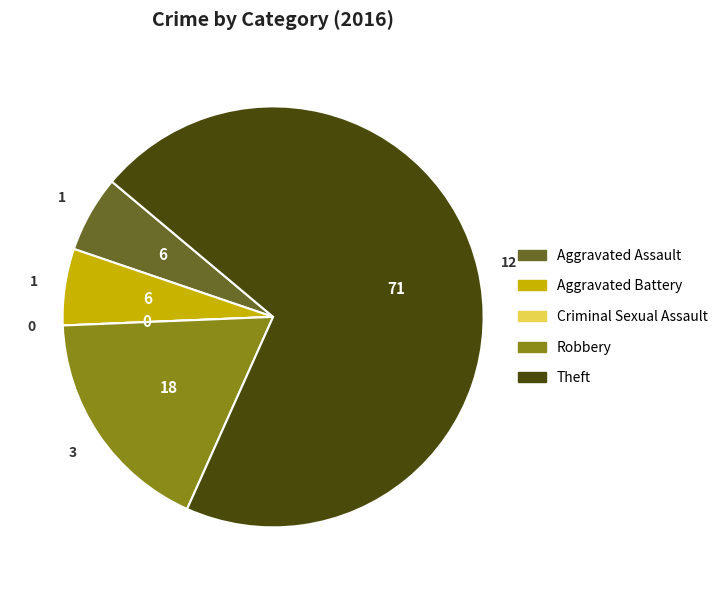

Combined, do Robbery and Aggravated Assault account for over 50%?

No